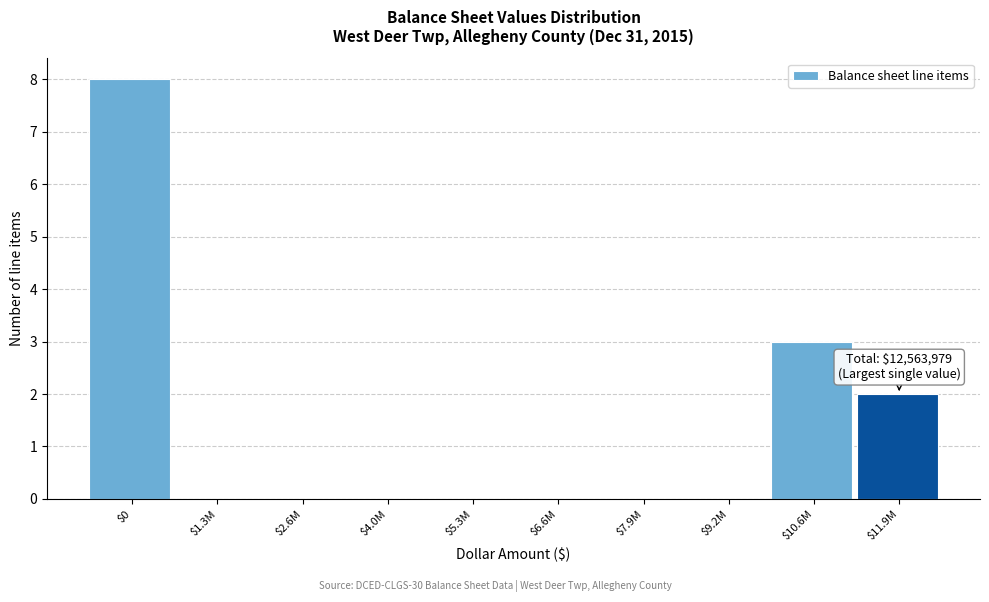

What is the sum of all values?

13